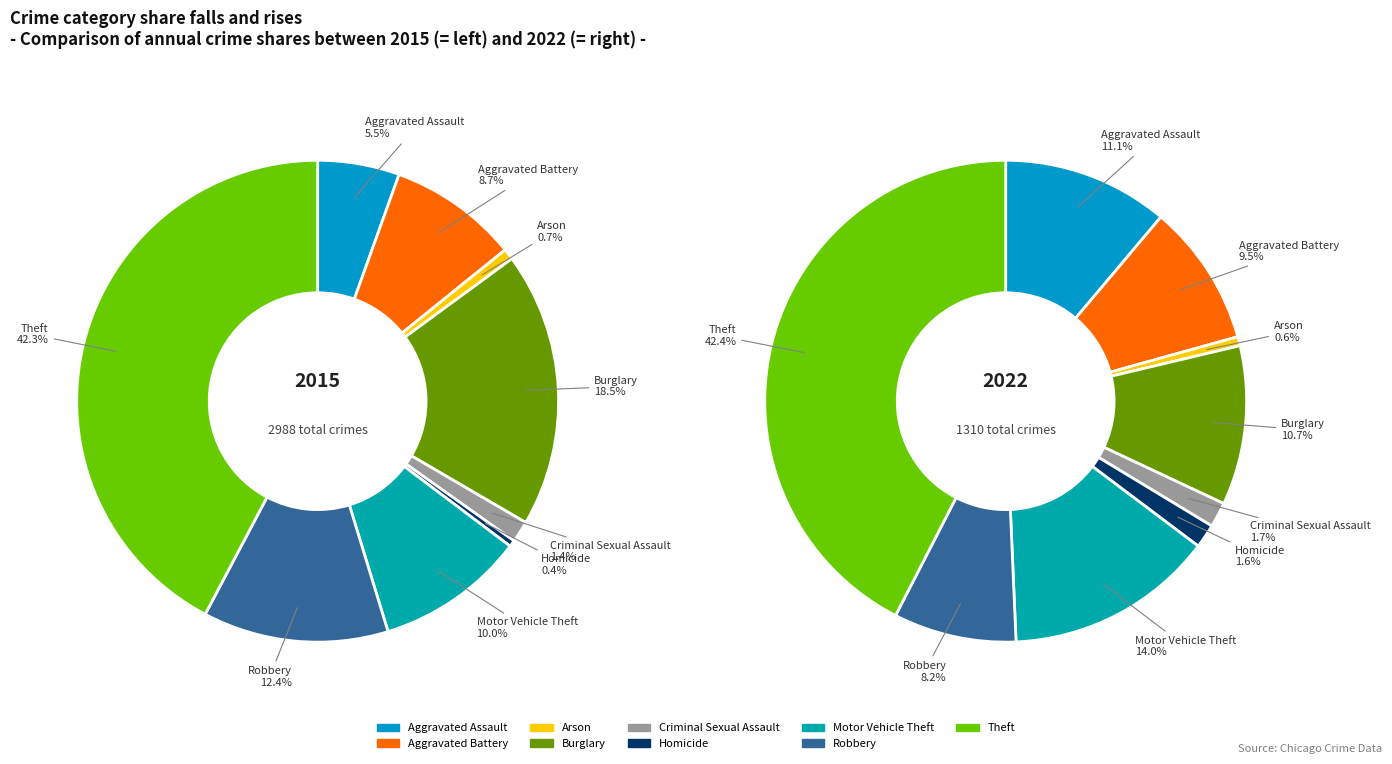

Is it true that Aggravated Assault is 11% of the pie?

True